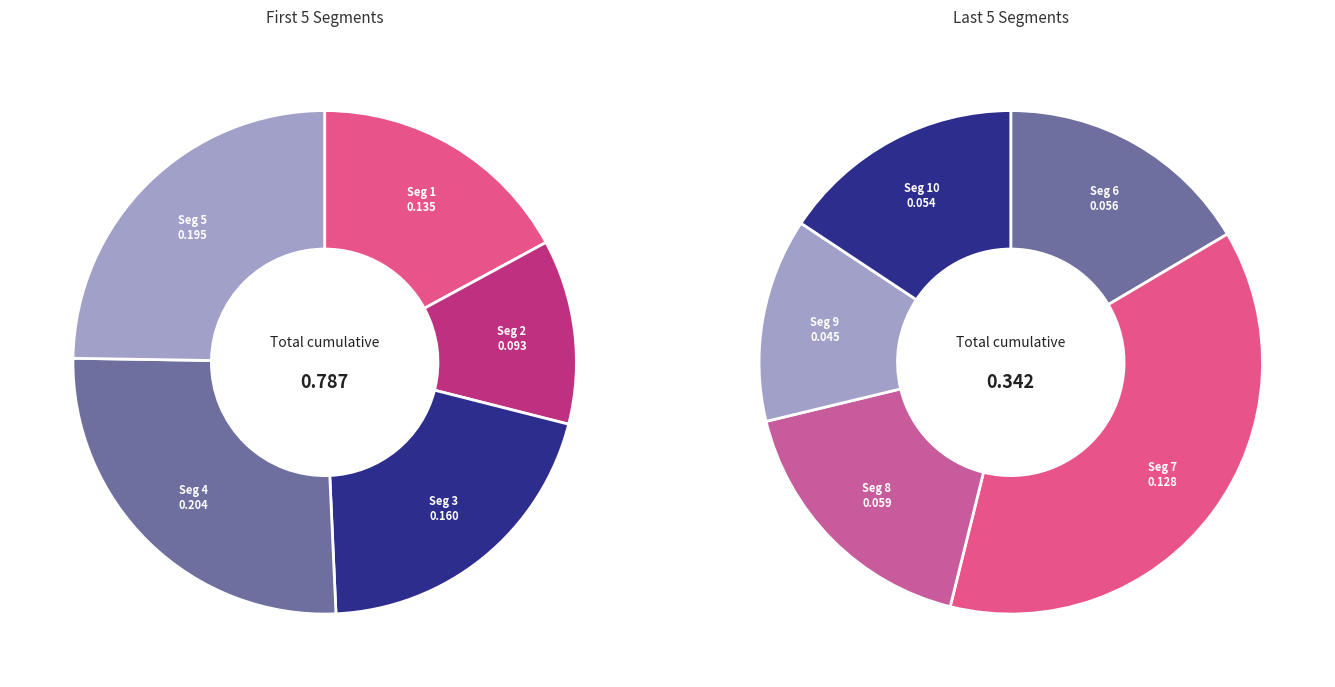

Is there a majority slice in this chart?

No